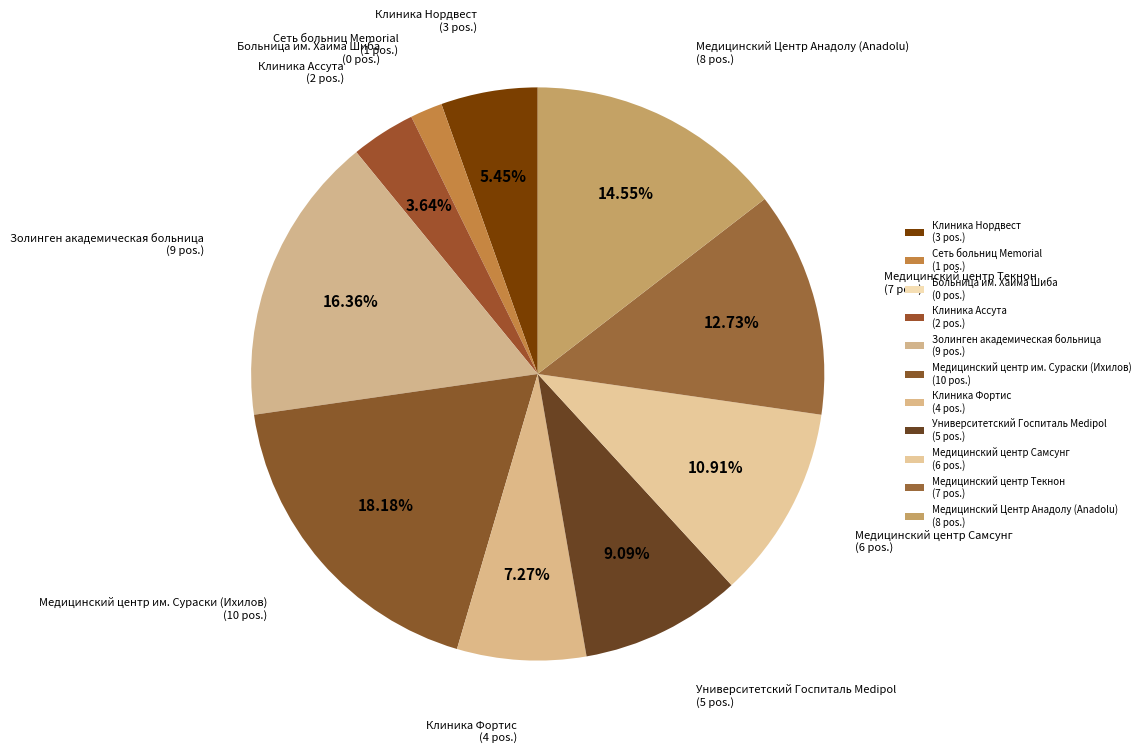

What percentage do Медицинский центр Самсунг and Медицинский центр им. Сураски (Ихилов) together represent?

29.1%